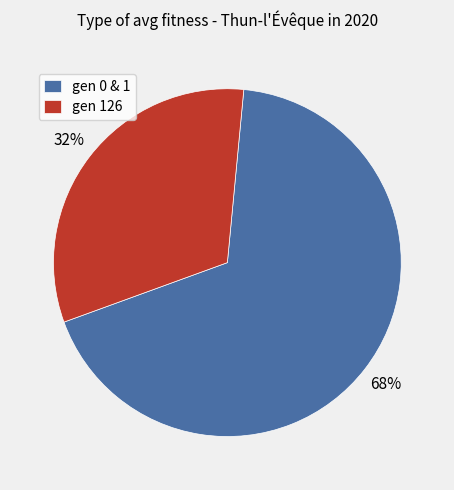

True or false: gen 126 accounts for 46% of the total.

False